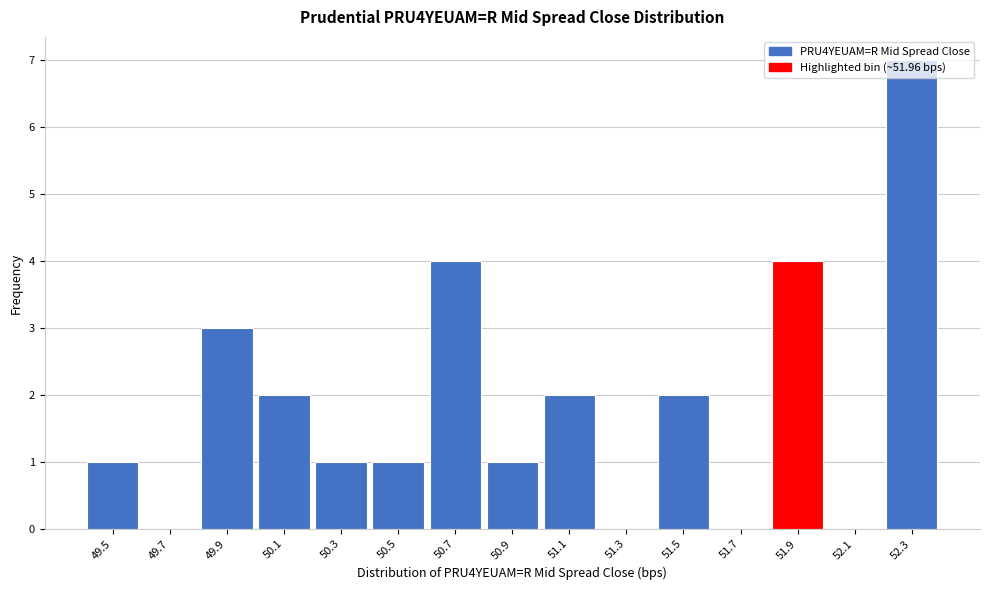

The value at 52.3 is 5. True or false?

False